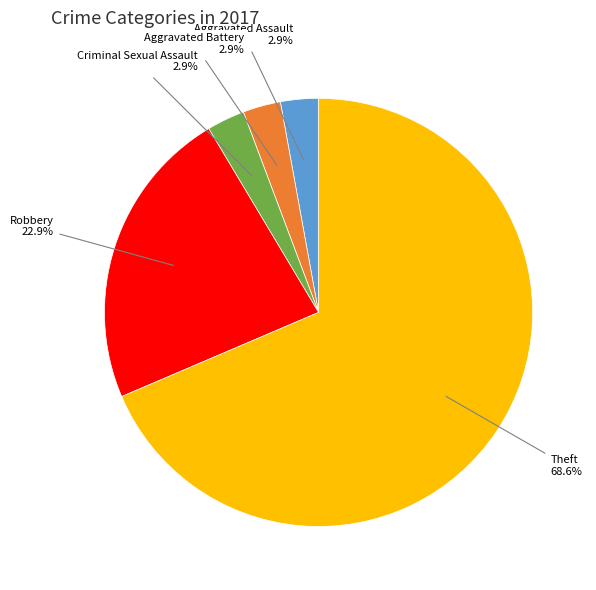

Is there a majority slice in this chart?

Yes